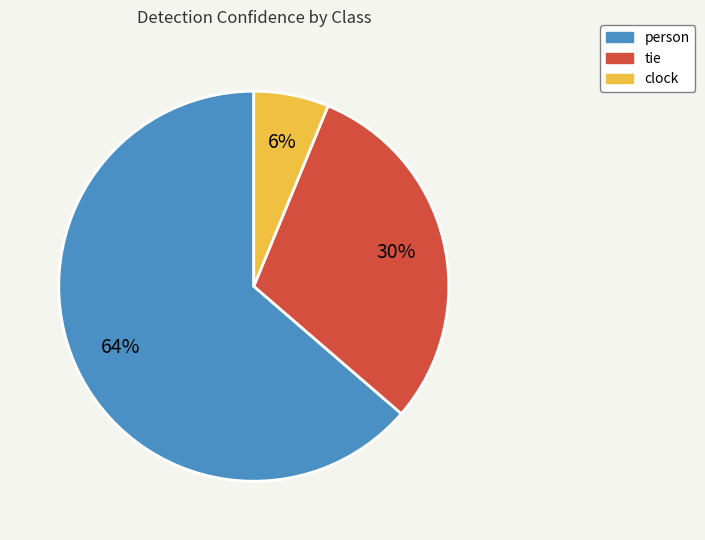

How many segments does this pie chart have?

3